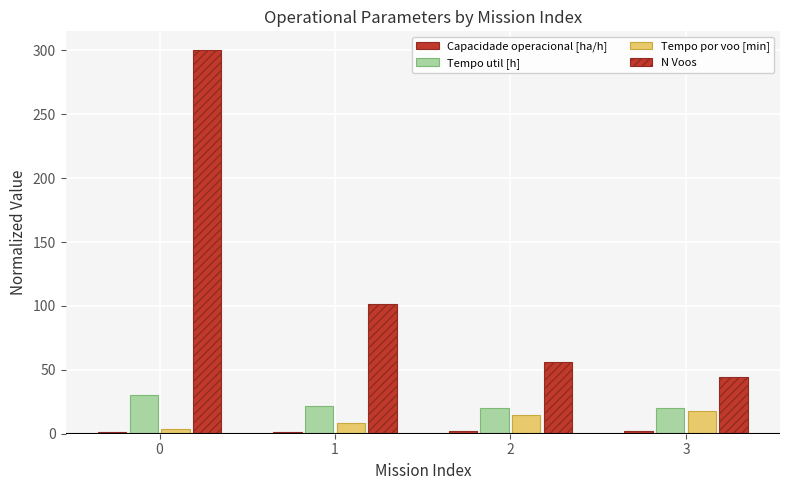

How many distinct data groups are displayed?

4